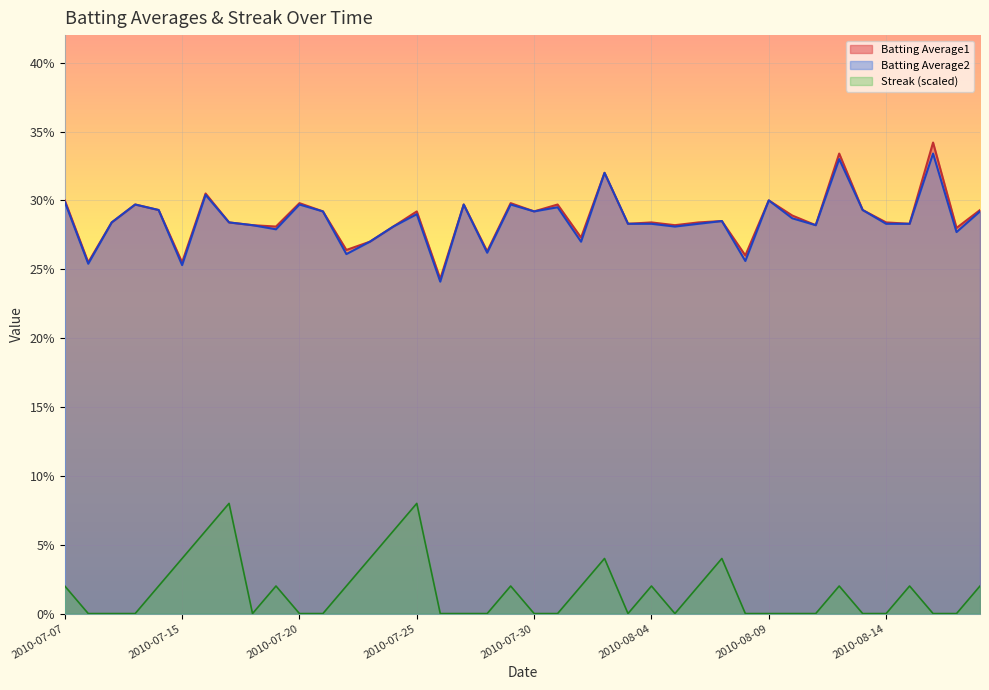

What is the label of the 7th point from the left?

2010-07-16